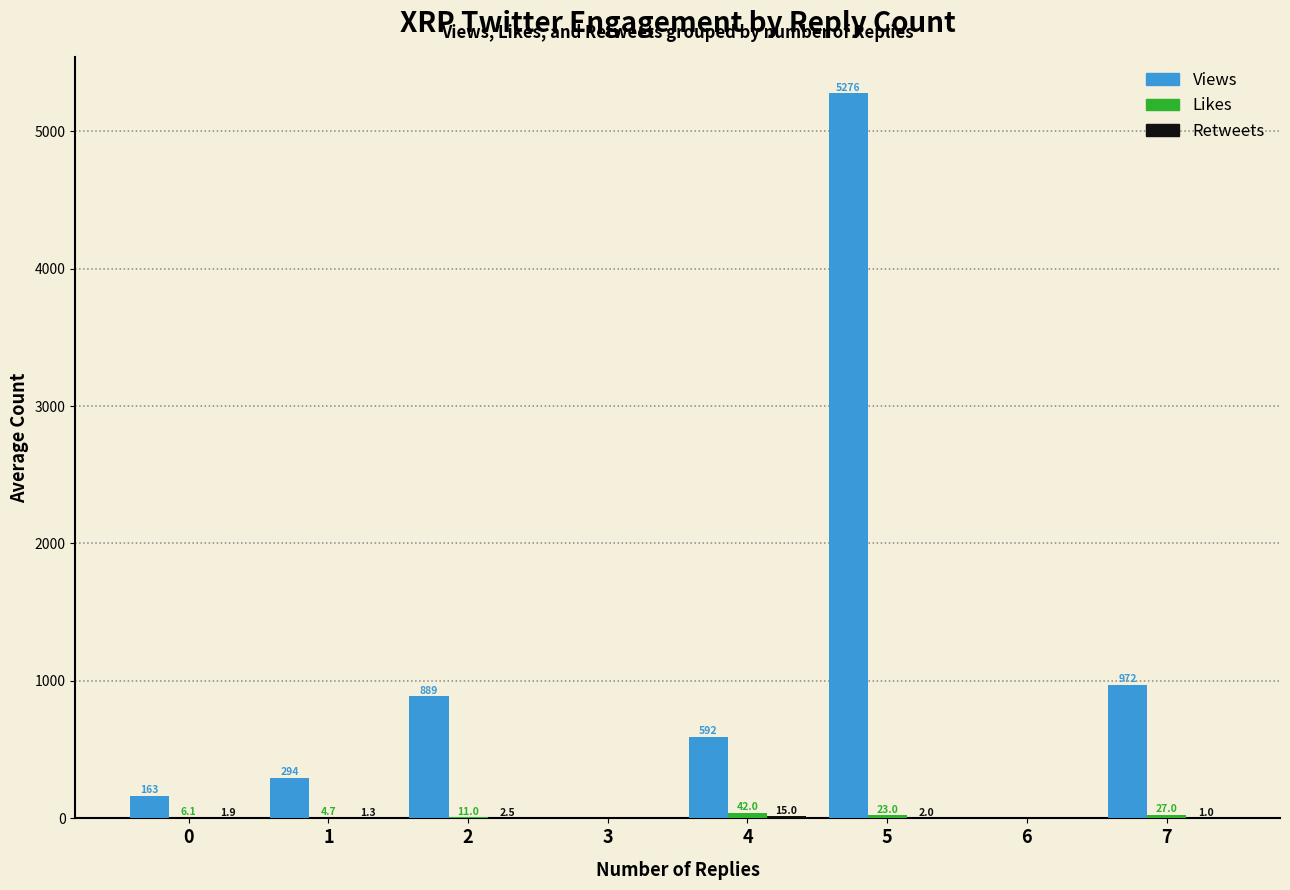

Which label corresponds to the largest value in the chart?

5